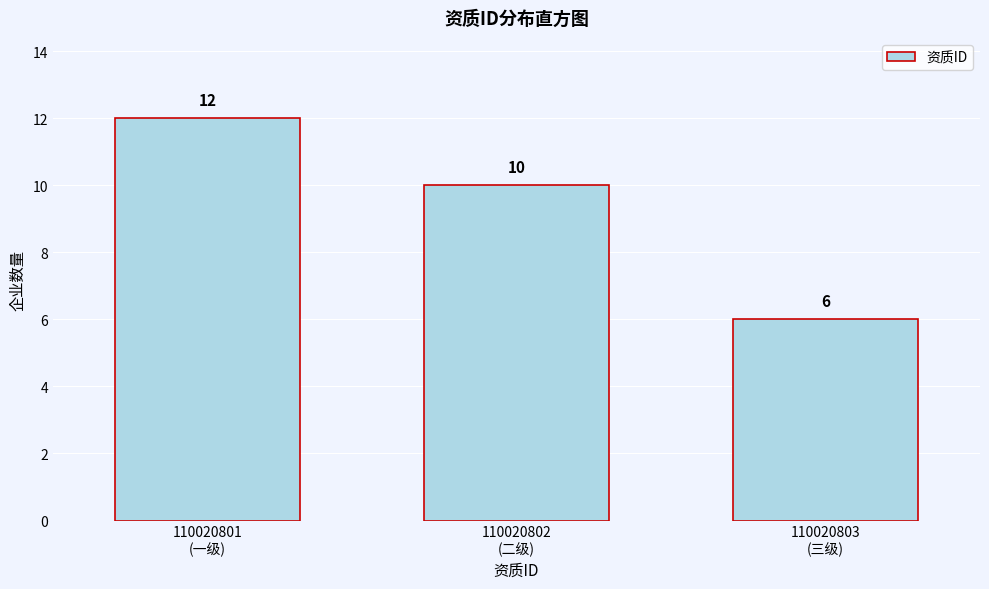

Reading left to right, extract all data points from this chart.

12	10	6